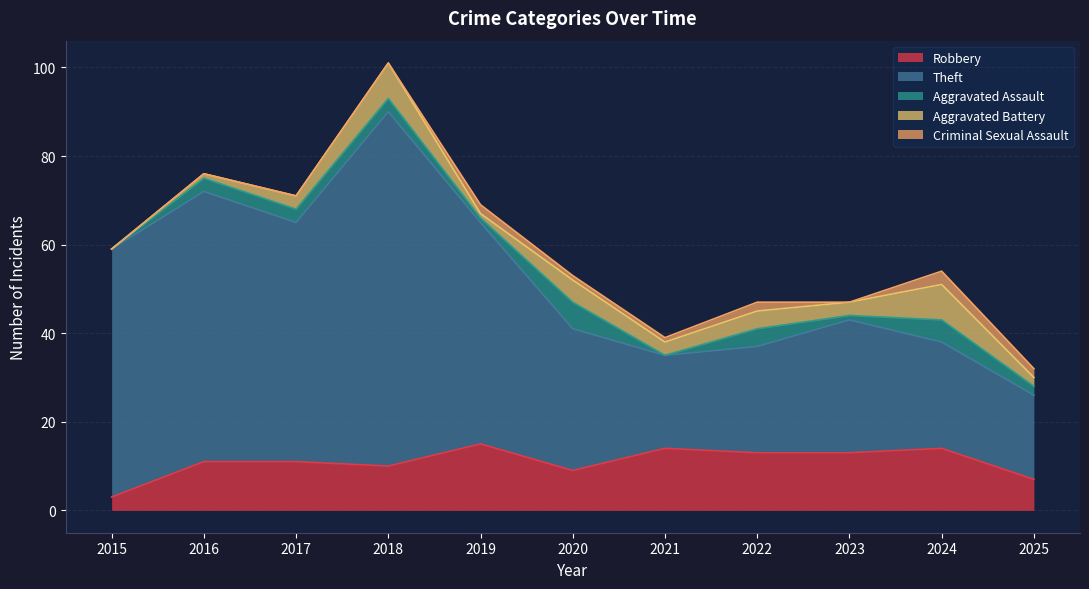

How many lines are shown in the chart?

5